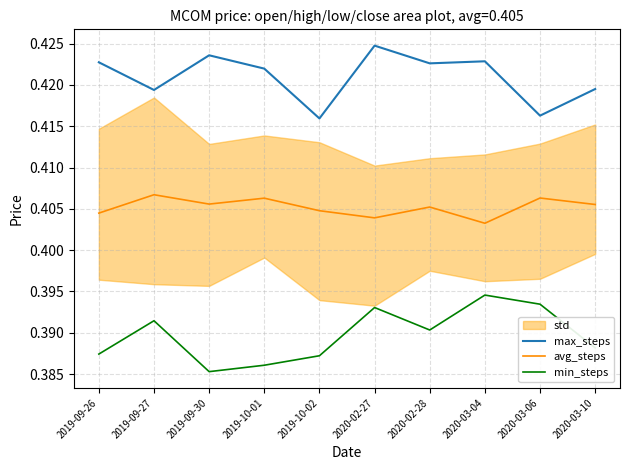

At how many categories does at least one series exceed 0?

10